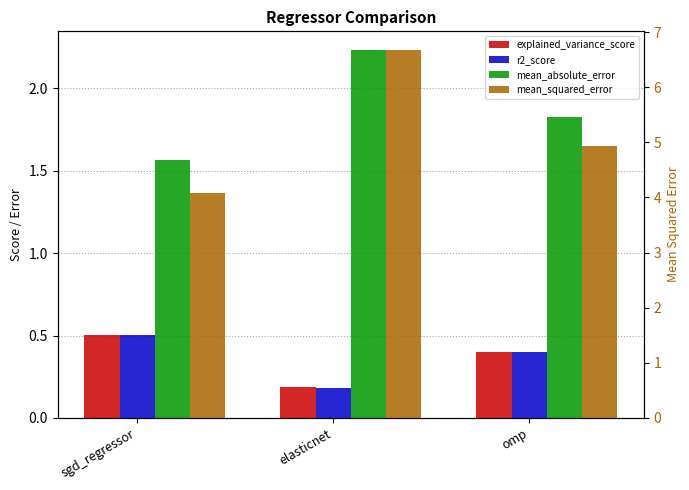

What is the value of the r2_score bar at the 3rd from the left?

0.4